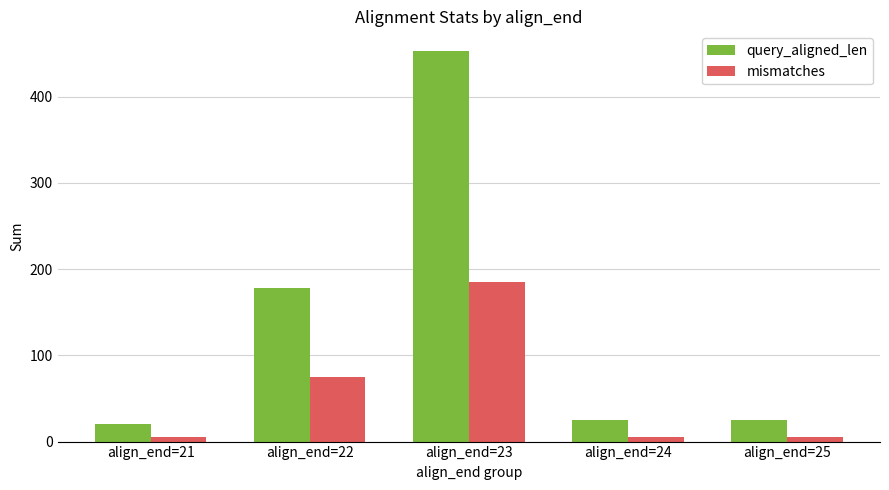

Reading right to left, what are all the values shown in this chart?

query_aligned_len: 25	25	453	178	20
mismatches: 5	5	185	75	5